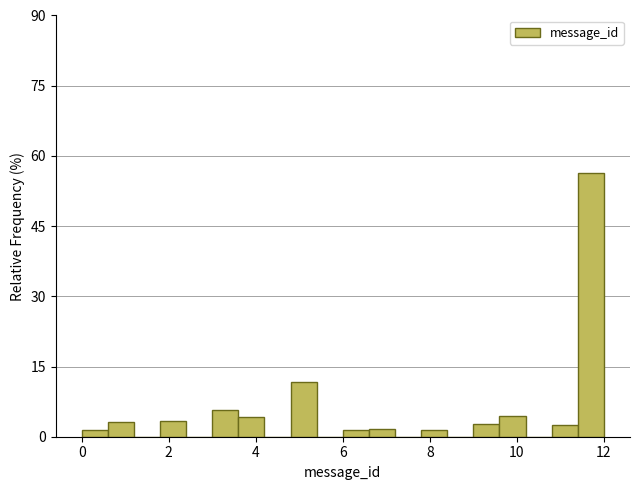

Around what value on the x-axis is the tallest bar? Give the approximate position of its centre, as read against the axis.

11.8